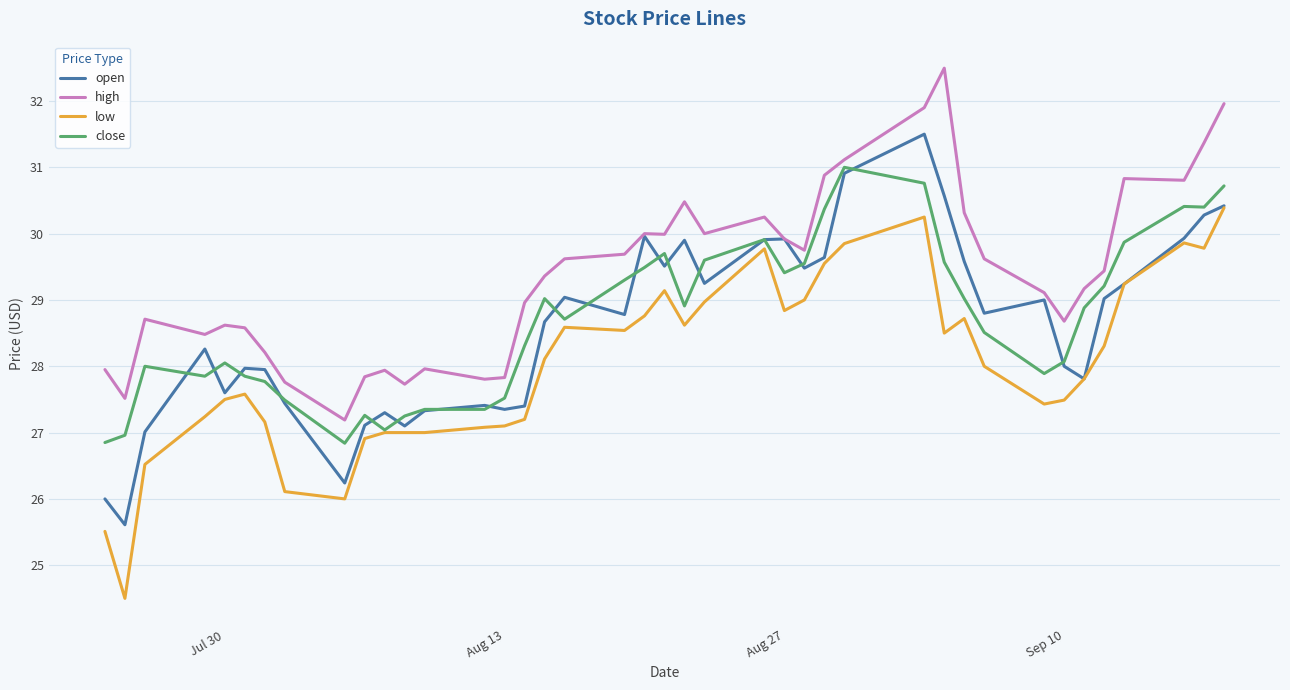

At how many categories does at least one series exceed 28?

30